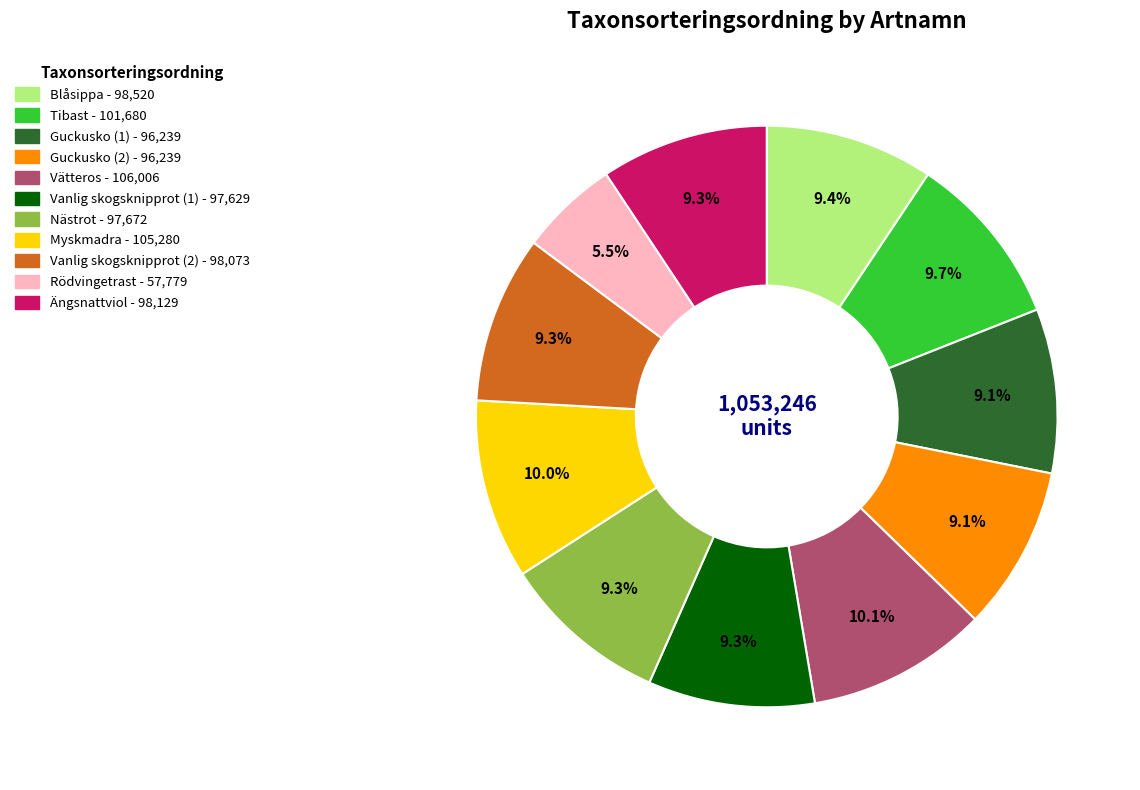

What is the ratio of the value at Nästrot to the value at Tibast?

1.0